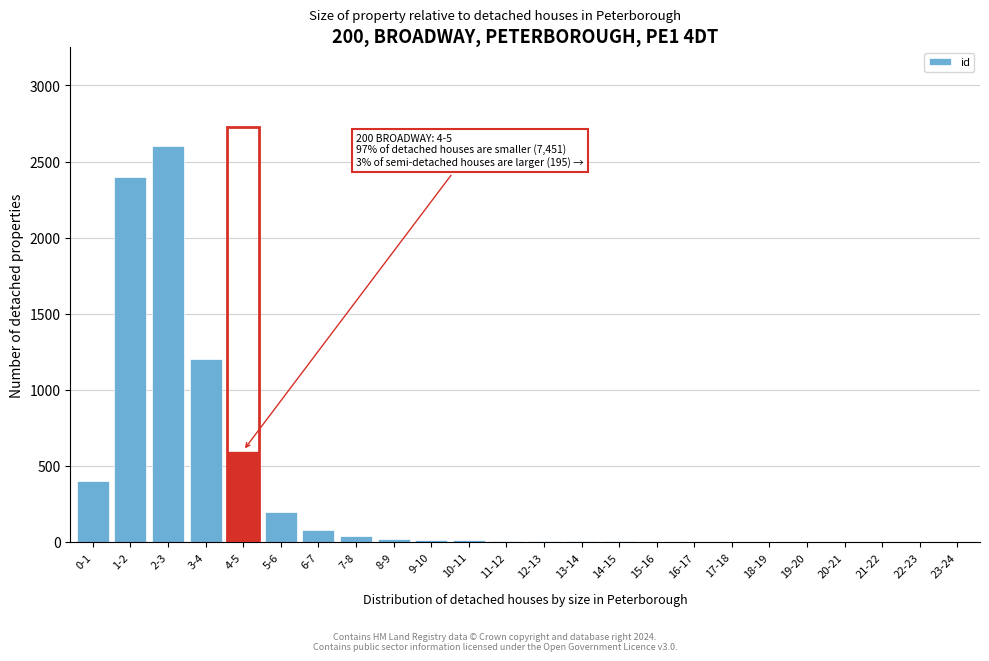

Between 0-1 and 4-5, which is larger?

4-5